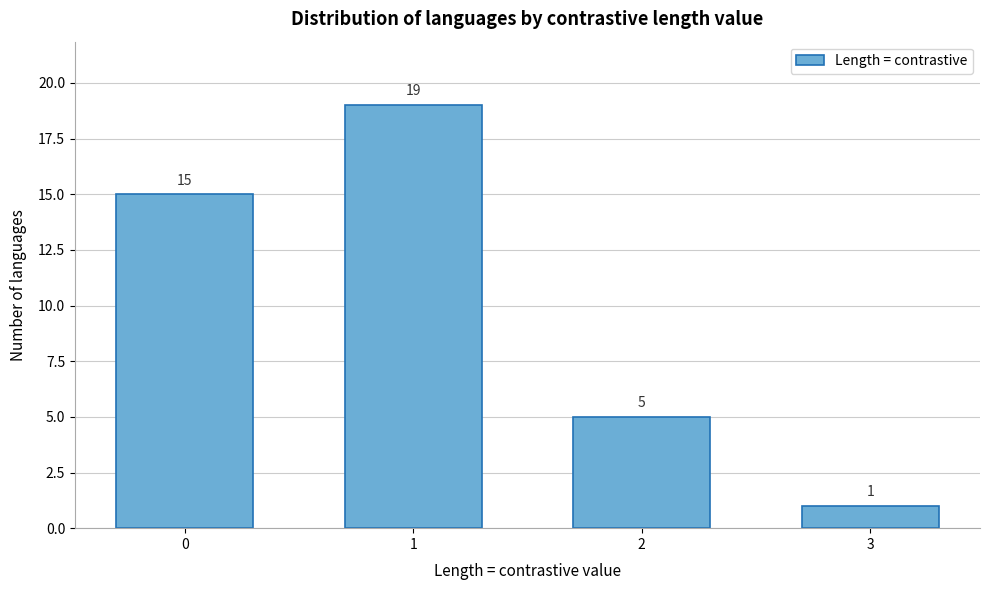

Reading left to right, transcribe all the data shown in this chart.

0=15	1=19	2=5	3=1